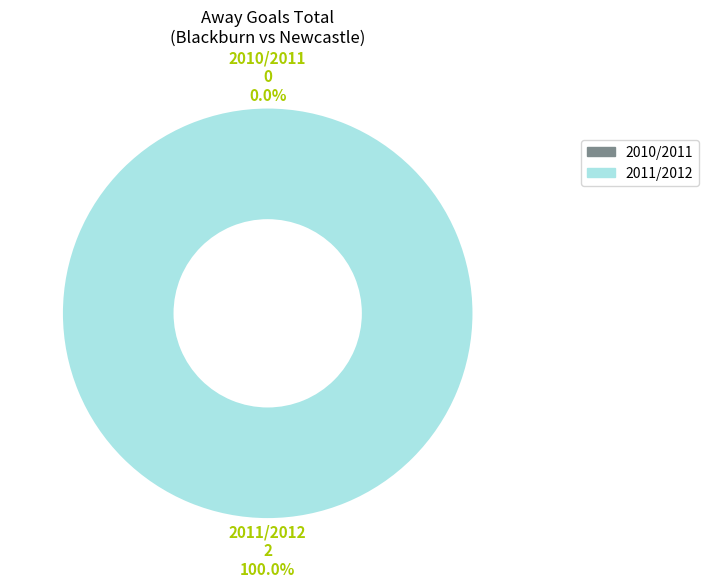

What is the change in value from 2010/2011 to 2011/2012?

+2